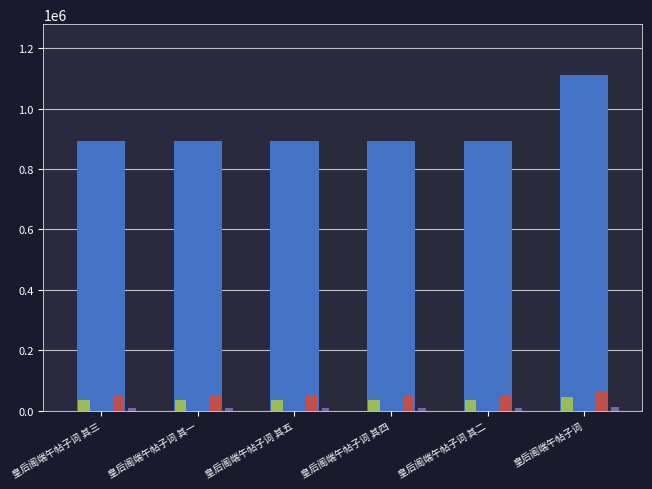

At which category is the sum across all series the highest?

皇后阁端午帖子词